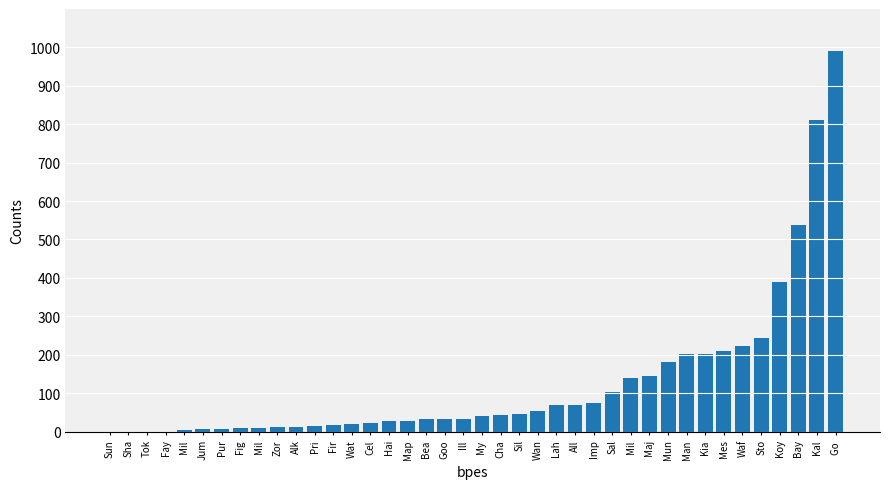

True or false: the data shows 42.0 at Cha.

True